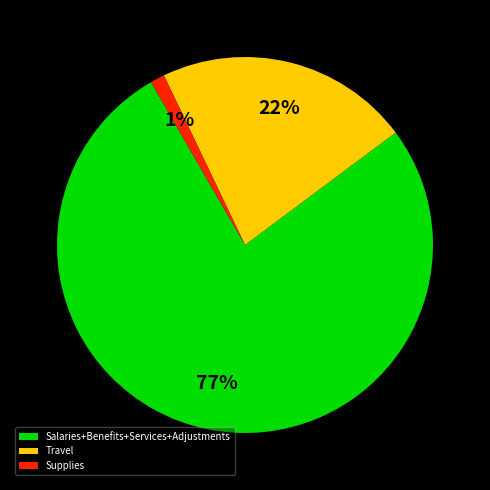

Rank the categories by value from highest to lowest.

Salaries+Benefits+Services+Adjustments, Travel, Supplies